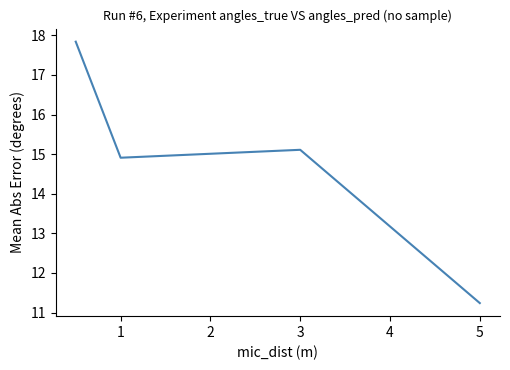

What is the difference between the maximum and minimum values?

6.6